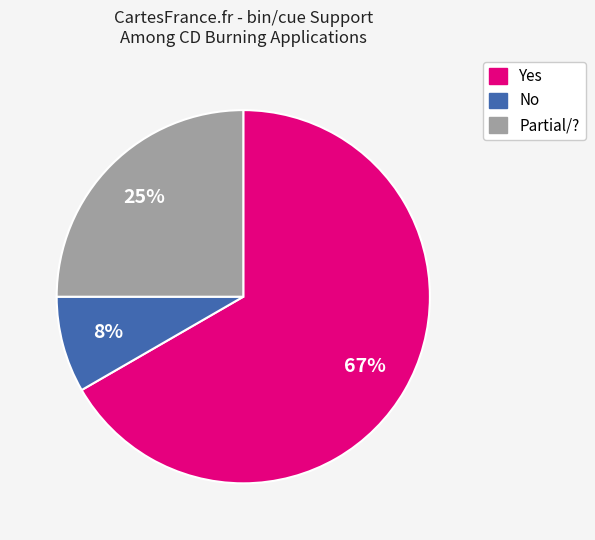

To the nearest percent, what portion does No represent?

8%